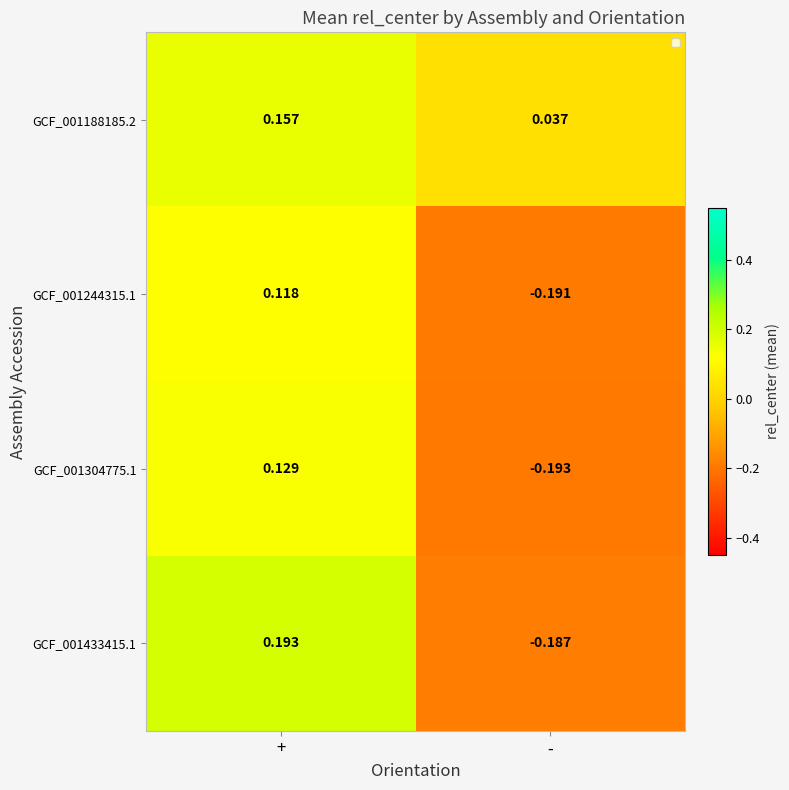

Rank the categories by GCF_001304775.1 value from highest to lowest.

+, -